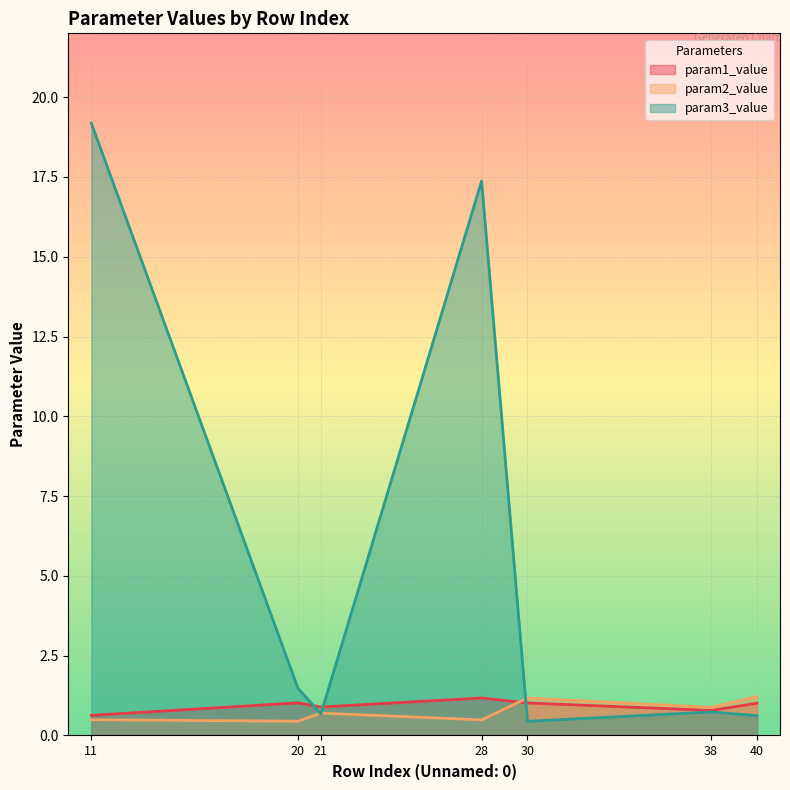

Where is the first local minimum for param1_value?

21